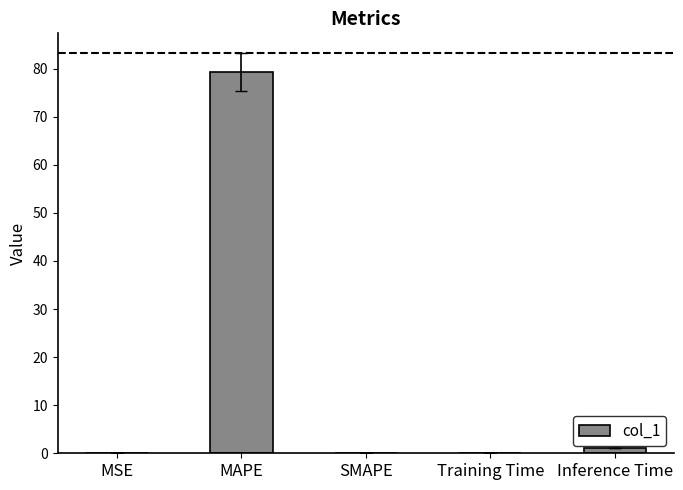

True or false: the data shows 1.1 at Inference Time.

True